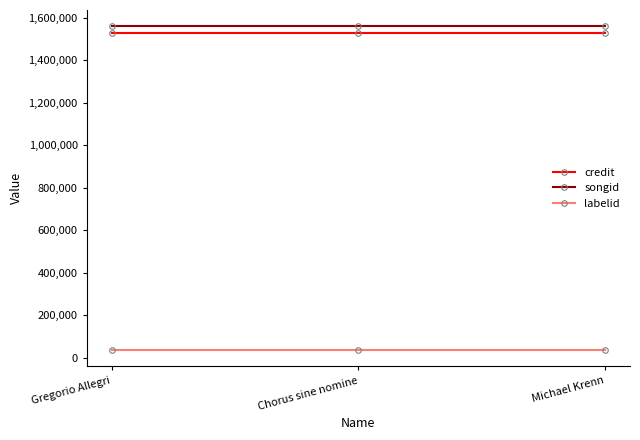

What is the maximum value for songid?

1559575